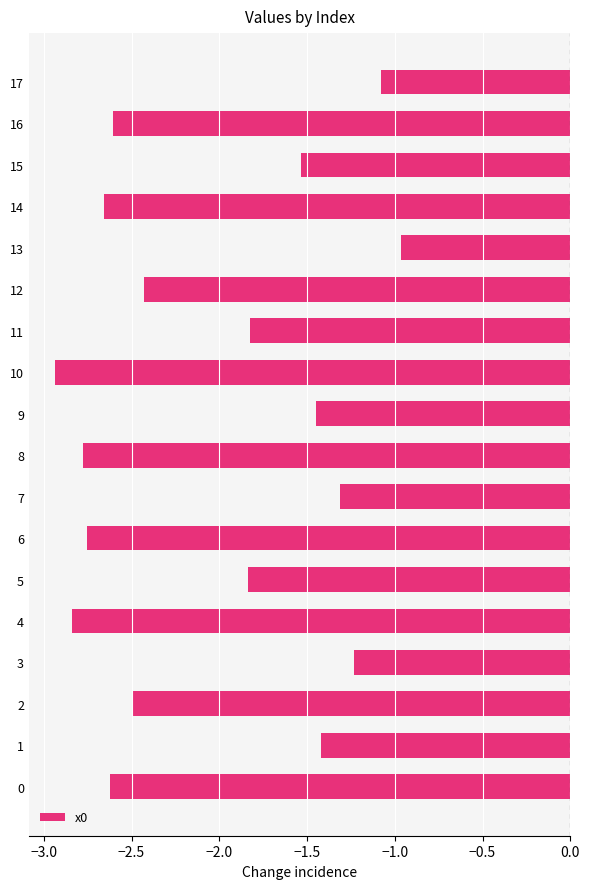

What is the average value?

-2.0